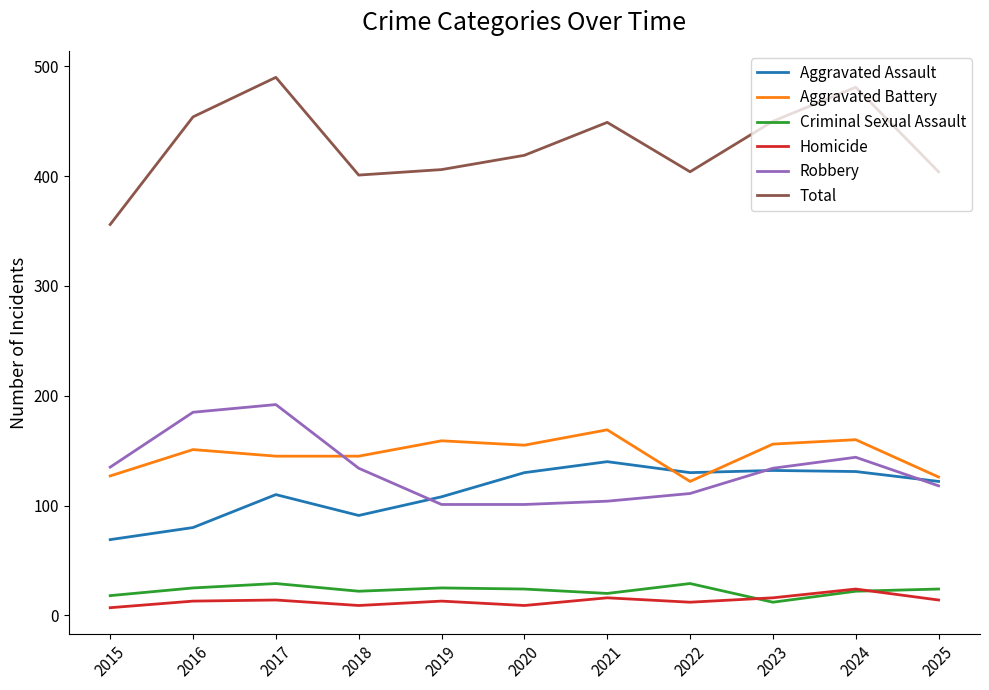

True or false: Aggravated Battery and Total cross at least once.

False